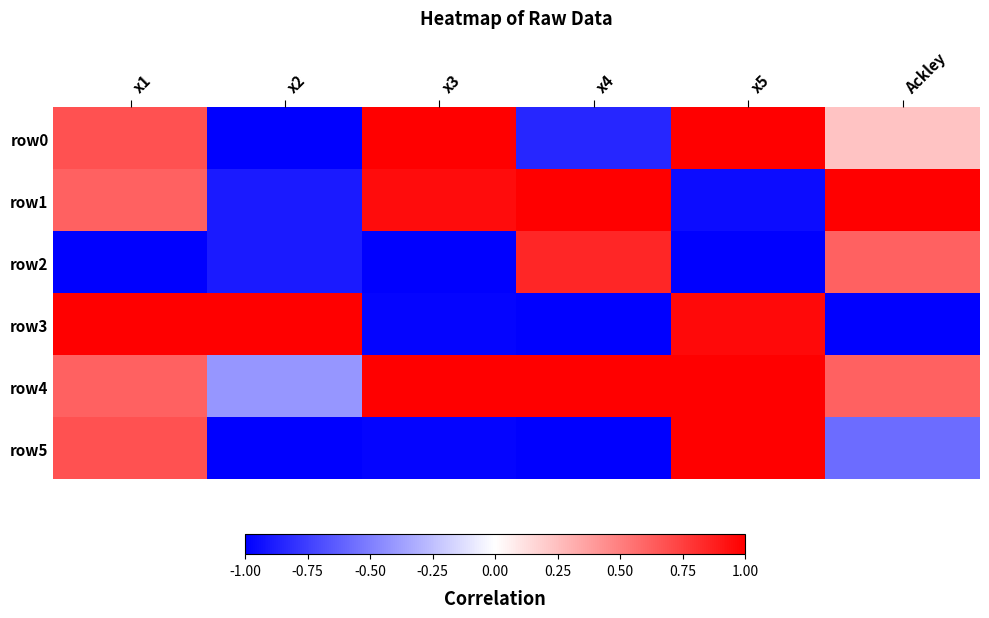

Which series has the largest total across all categories?

row4